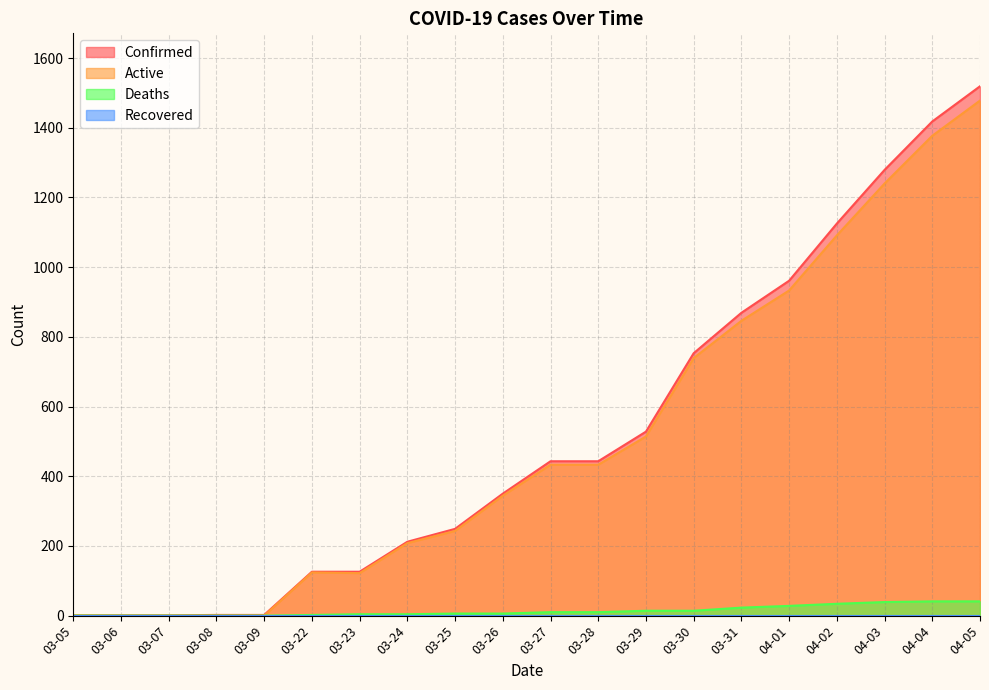

True or false: Deaths and Active cross at least once.

False